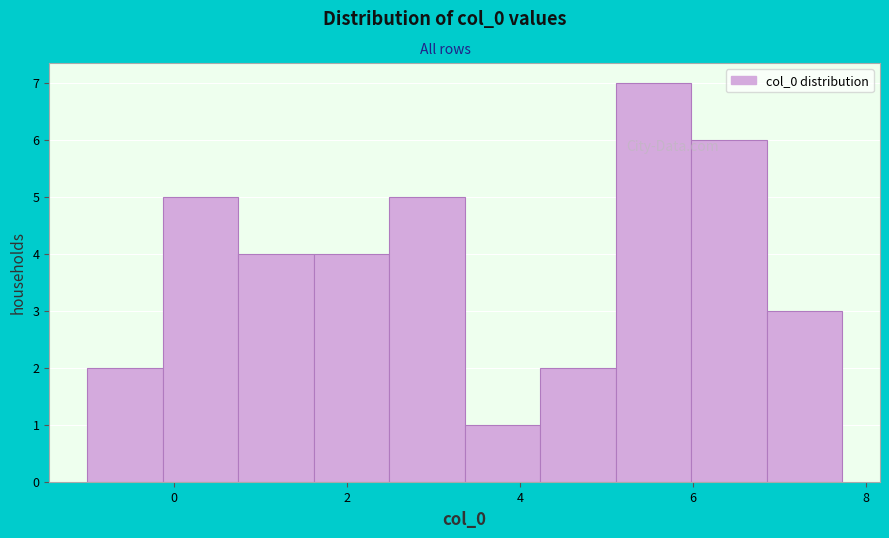

Reading left to right, transcribe this chart: for each bar, give the range it covers on the x-axis and its height. Neither the bar edges nor the heights are printed on the chart, so give them approximately, as read against the axes.

-1.0 to -0.2: 2
-0.2 to 0.8: 5
0.8 to 1.6: 4
1.6 to 2.4: 4
2.4 to 3.4: 5
3.4 to 4.2: 1
4.2 to 5.2: 2
5.2 to 6.0: 7
6.0 to 6.8: 6
6.8 to 7.8: 3